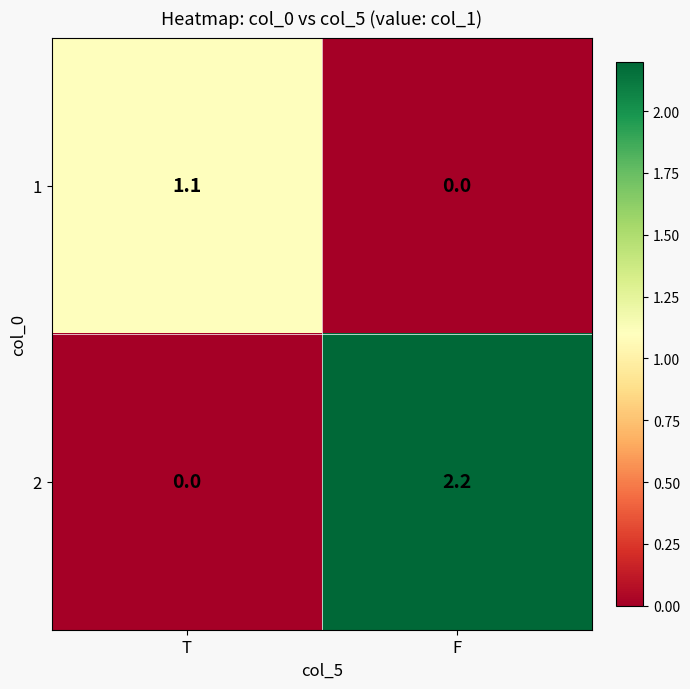

Rank the series at F from lowest to highest value.

1, 2